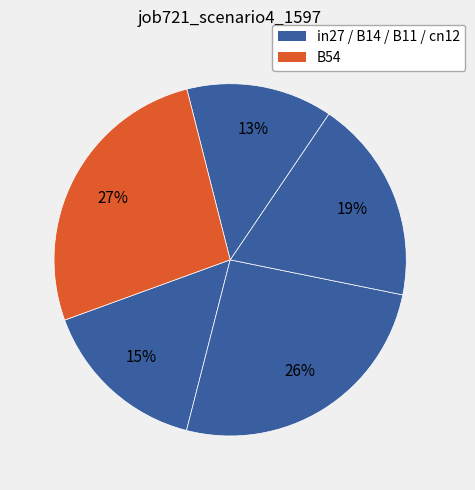

Count the number of slices in the pie.

5